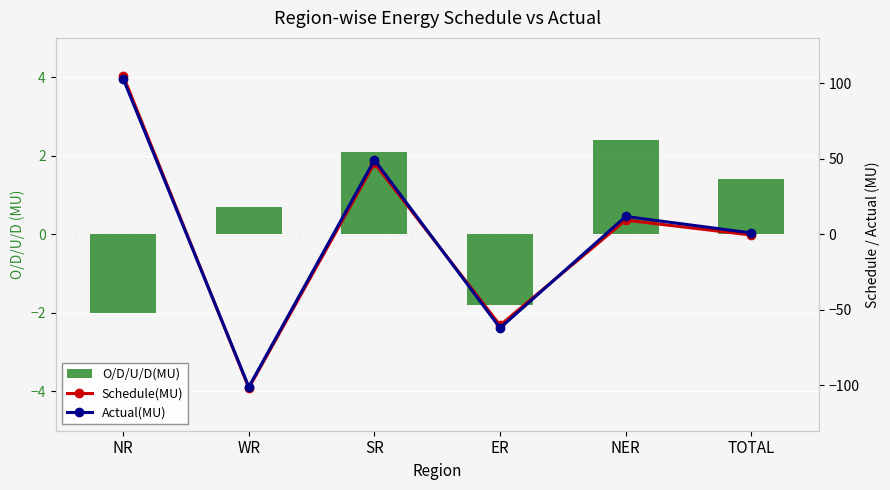

Rank the series at SR from highest to lowest value.

Actual(MU), Schedule(MU), O/D/U/D(MU)